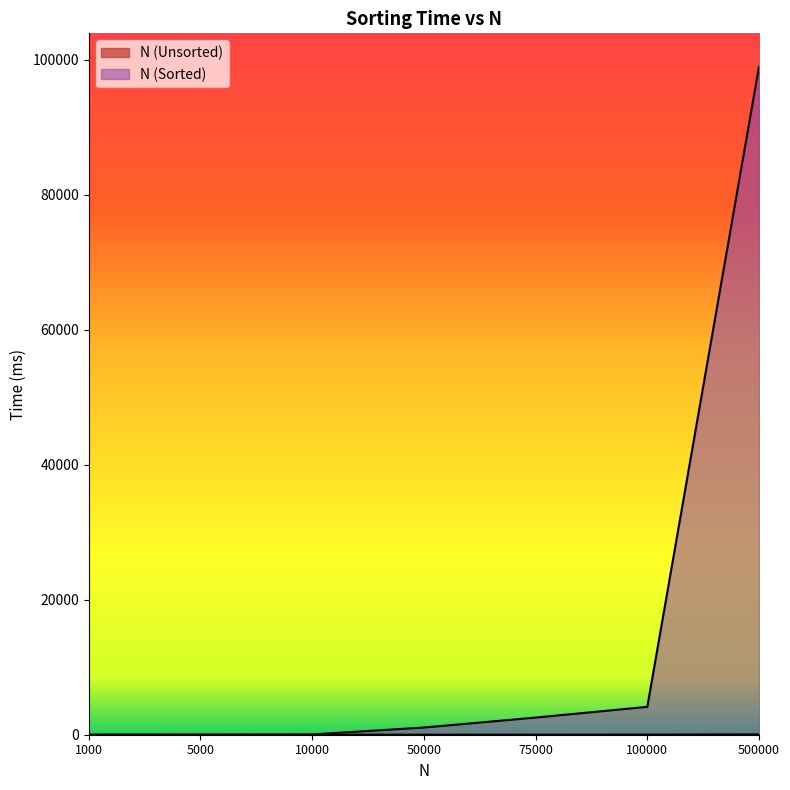

Count the number of categories in the chart.

7